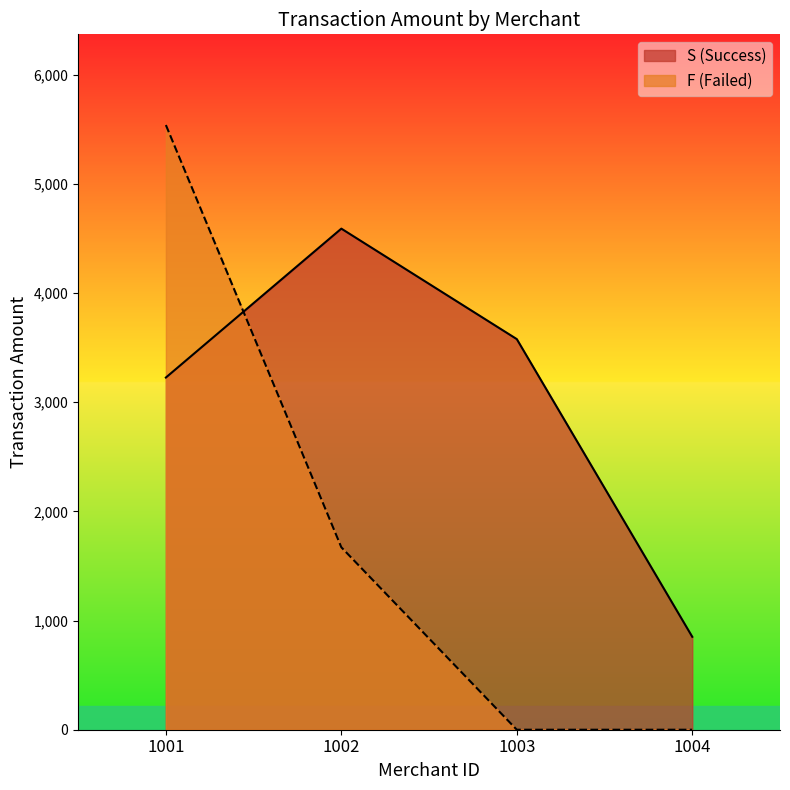

How many lines are shown in the chart?

2